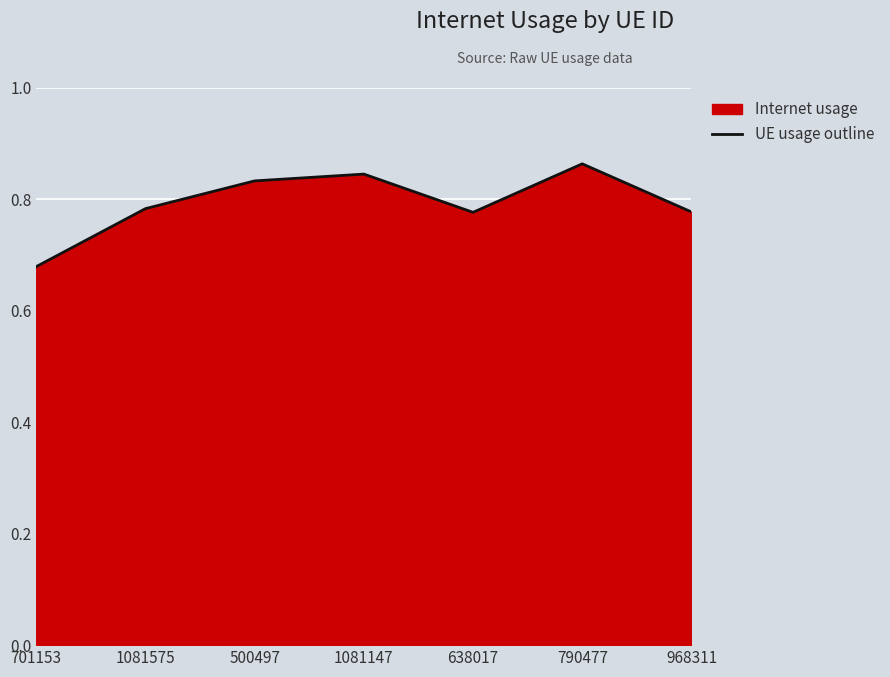

What position from the right is 1081147?

4